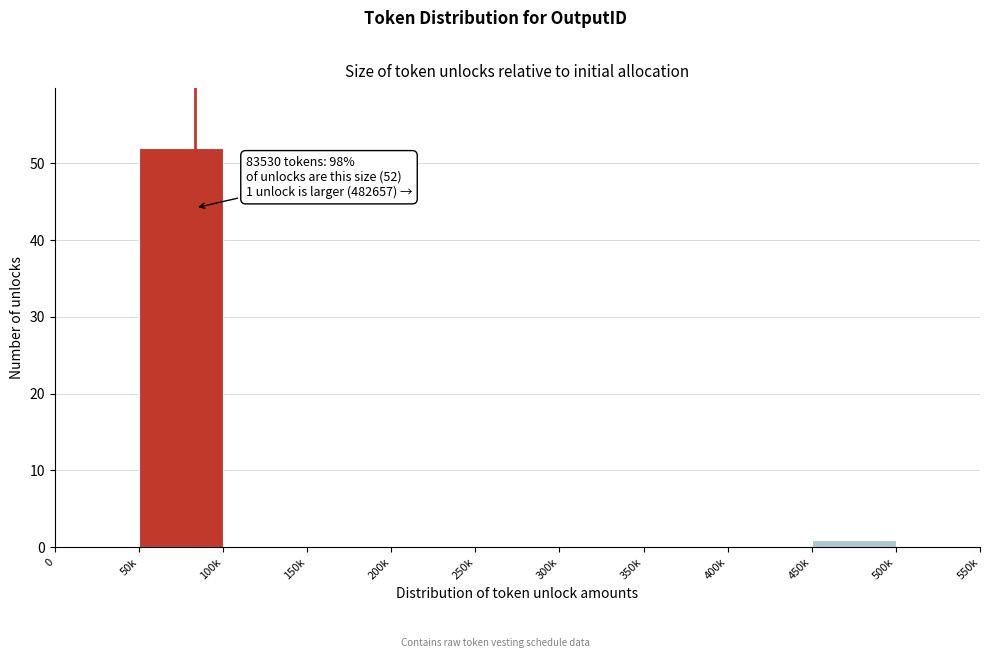

Reading left to right, transcribe all the data shown in this chart.

0=0	50k=52	100k=0	150k=0	200k=0	250k=0	300k=0	350k=0	400k=0	450k=1	500k=0